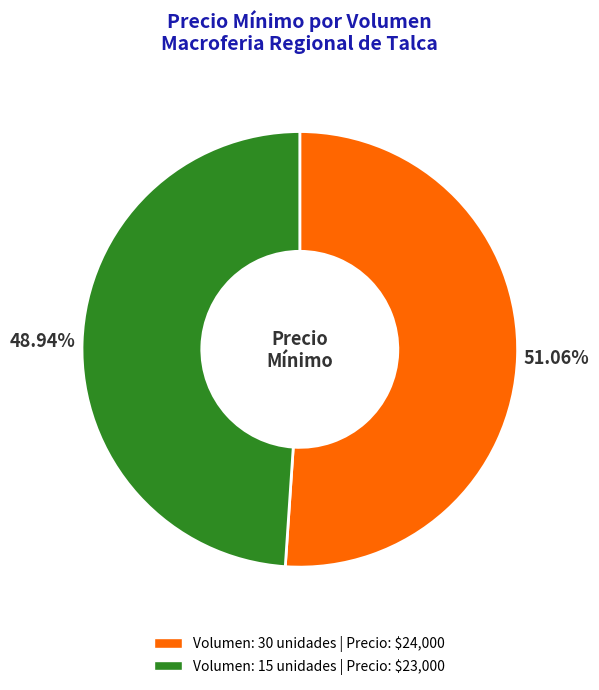

Is there a majority slice in this chart?

Yes